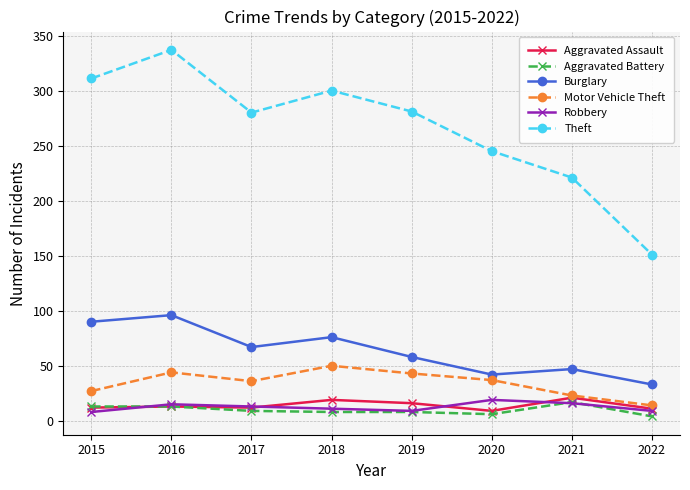

Which series changed the most between 2020 and 2021?

Theft